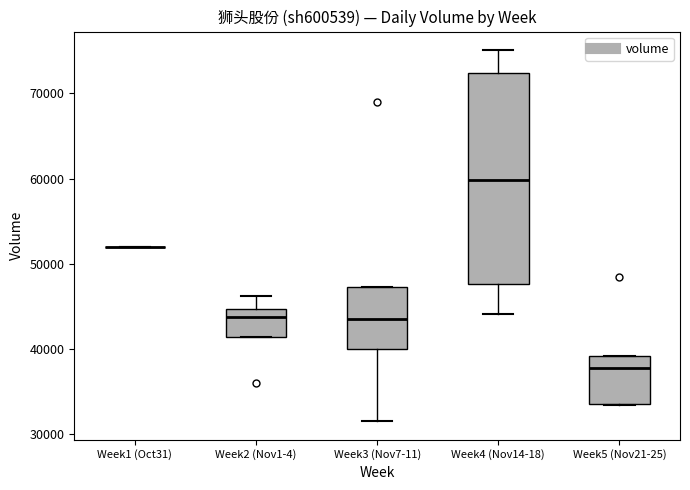

Reading left to right, read every box against the y-axis: the position of its median line, the range the box covers, and the ends of its whiskers. The values are not printed on the chart, so give them approximately, as read against the axis.

Week1 (Oct31): box collapsed to a line at 52000, whiskers 52000 to 52000
Week2 (Nov1-4): median 44000, box 41000 to 45000, whiskers 41000 to 46000
Week3 (Nov7-11): median 44000, box 40000 to 47000, whiskers 31000 to 47000
Week4 (Nov14-18): median 60000, box 48000 to 72000, whiskers 44000 to 75000
Week5 (Nov21-25): median 38000, box 33000 to 39000, whiskers 33000 to 39000